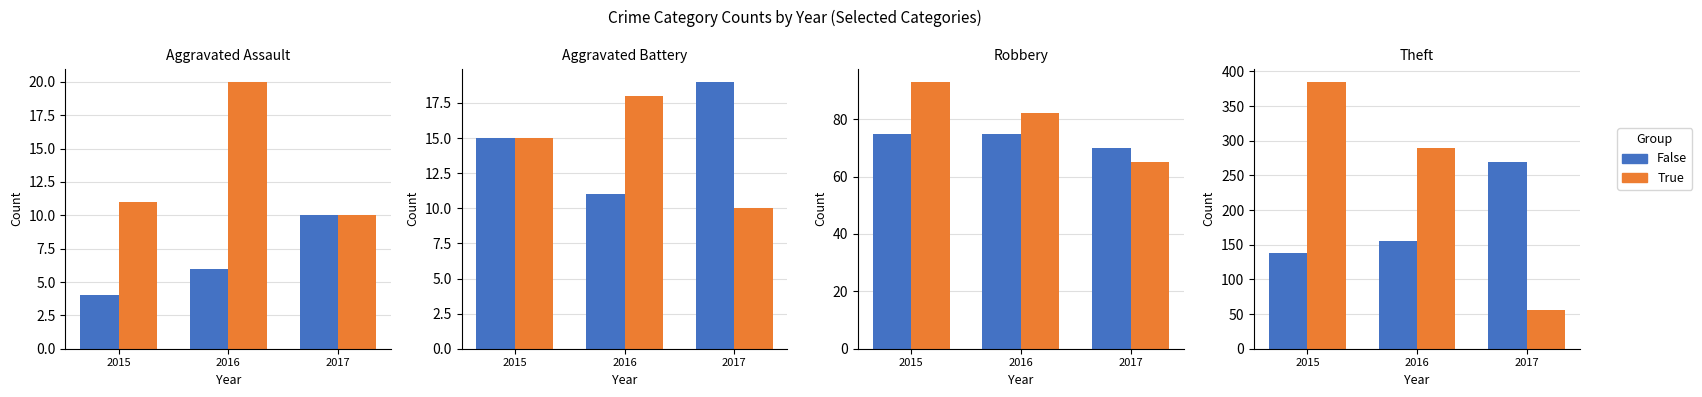

Is the value of False at 2015 greater than the value of True at 2016?

No